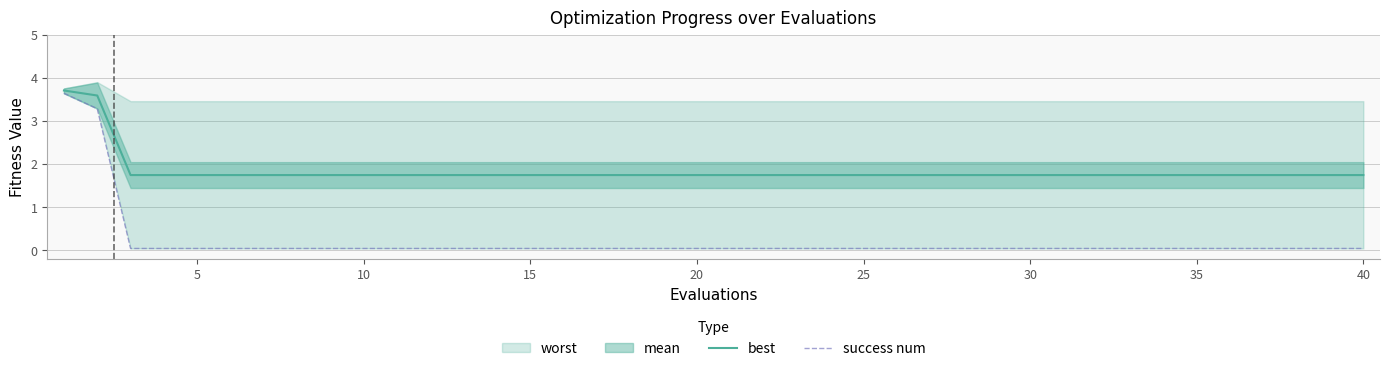

What is the average value of the success num series?

0.2